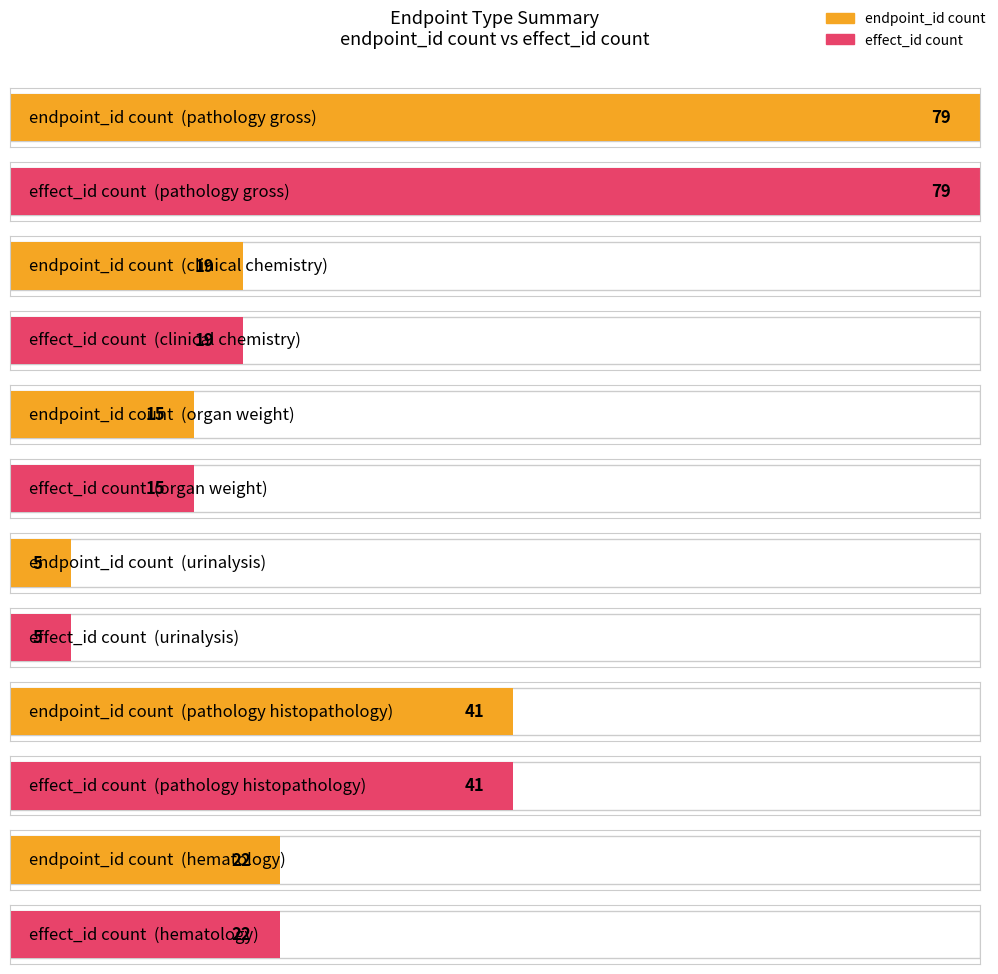

Is it true that count_endpoints equals 7 at organ weight?

False